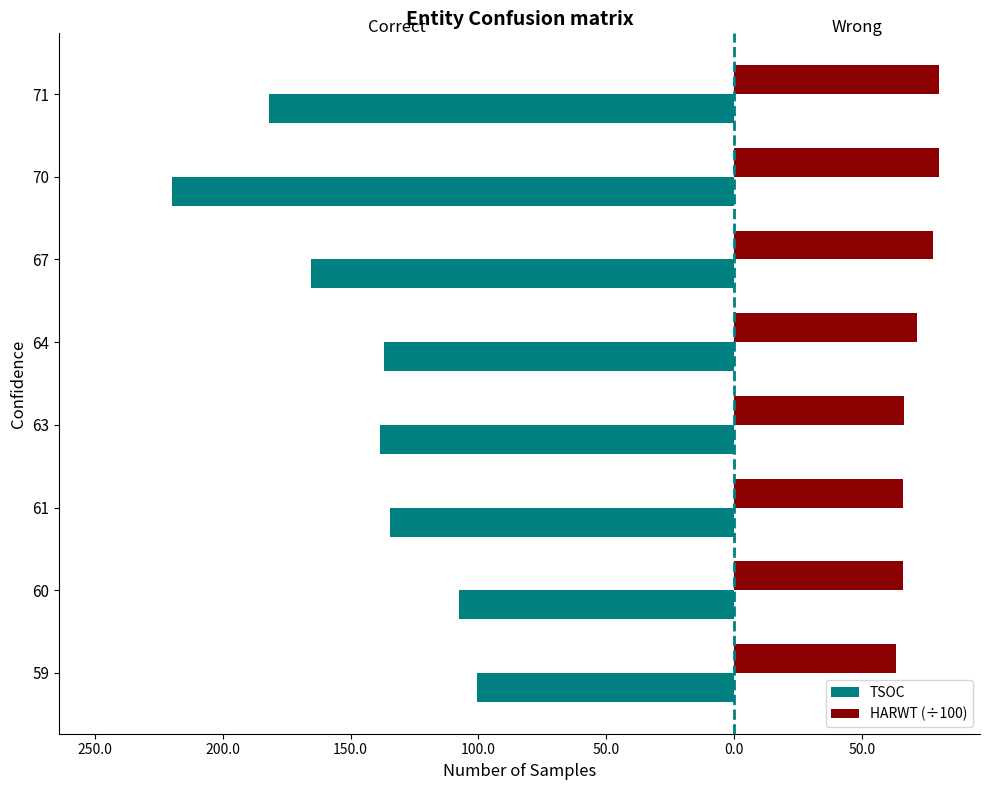

What are all the series names shown in the legend?

TSOC, HARWT (÷100)